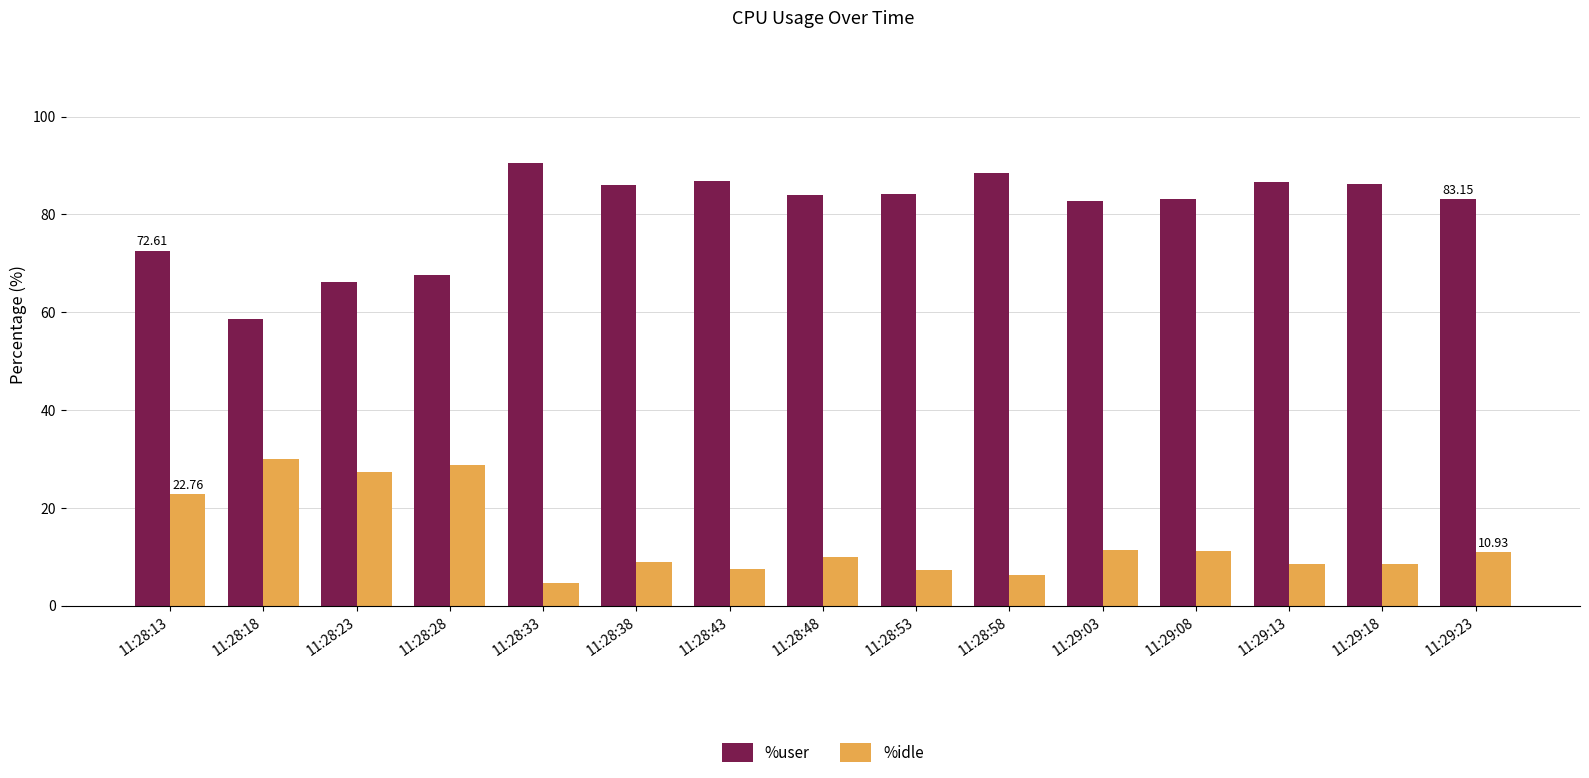

What is the total value across all series at 11:28:33?

95.1